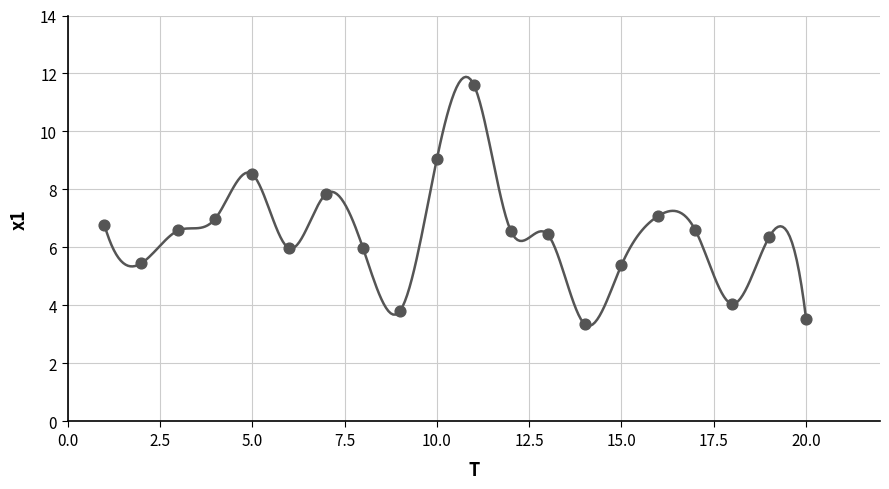

What is the range of Y values (max minus min)?

8.3